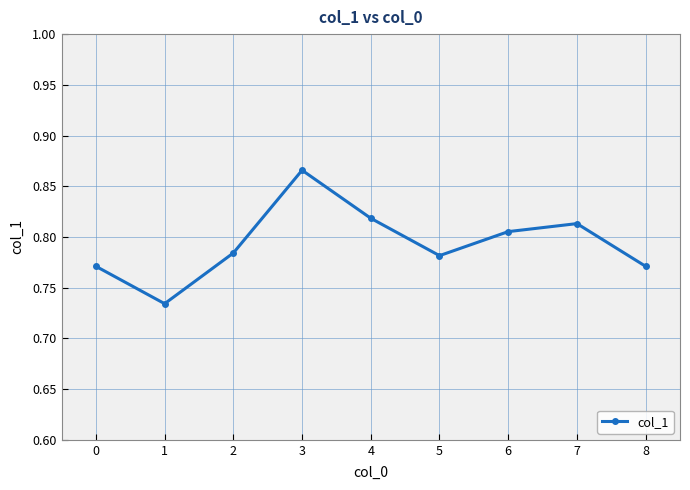

How many interior local peaks (higher than both neighbors) does the data have?

2